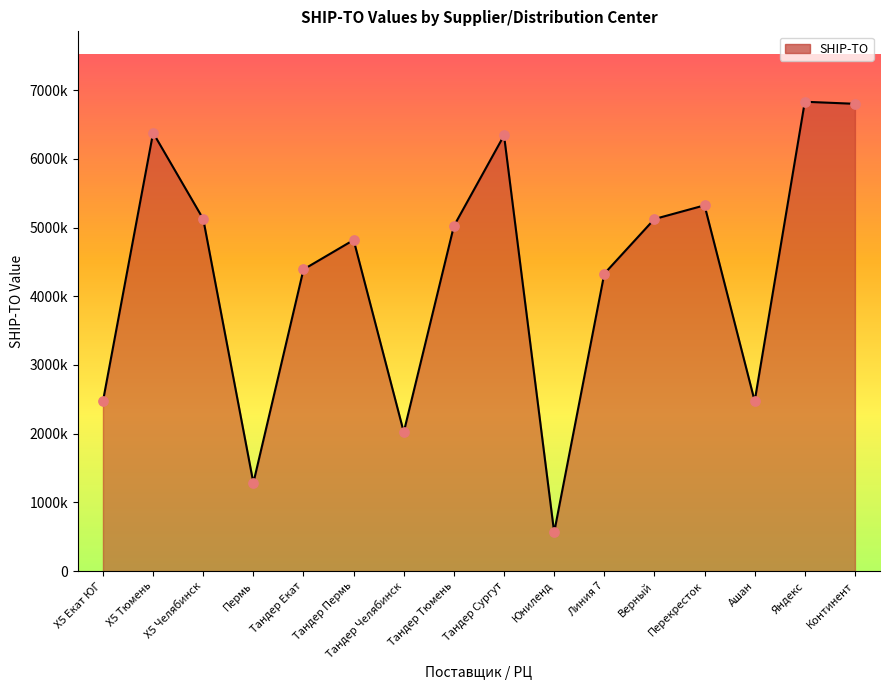

What is the ratio of the value at Перекресток to the value at Верный?

1.0